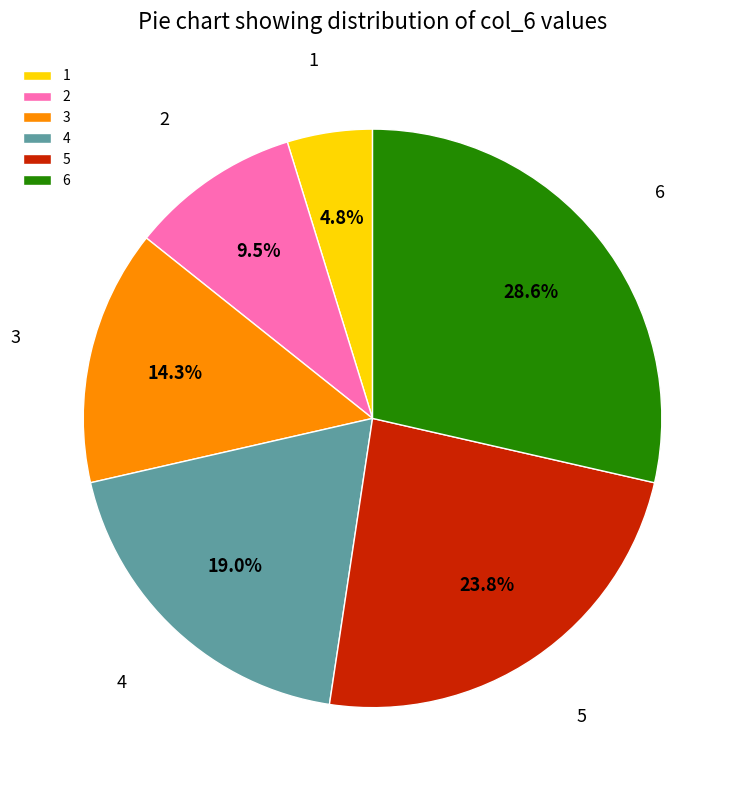

Between 4 and 1, which is larger?

4